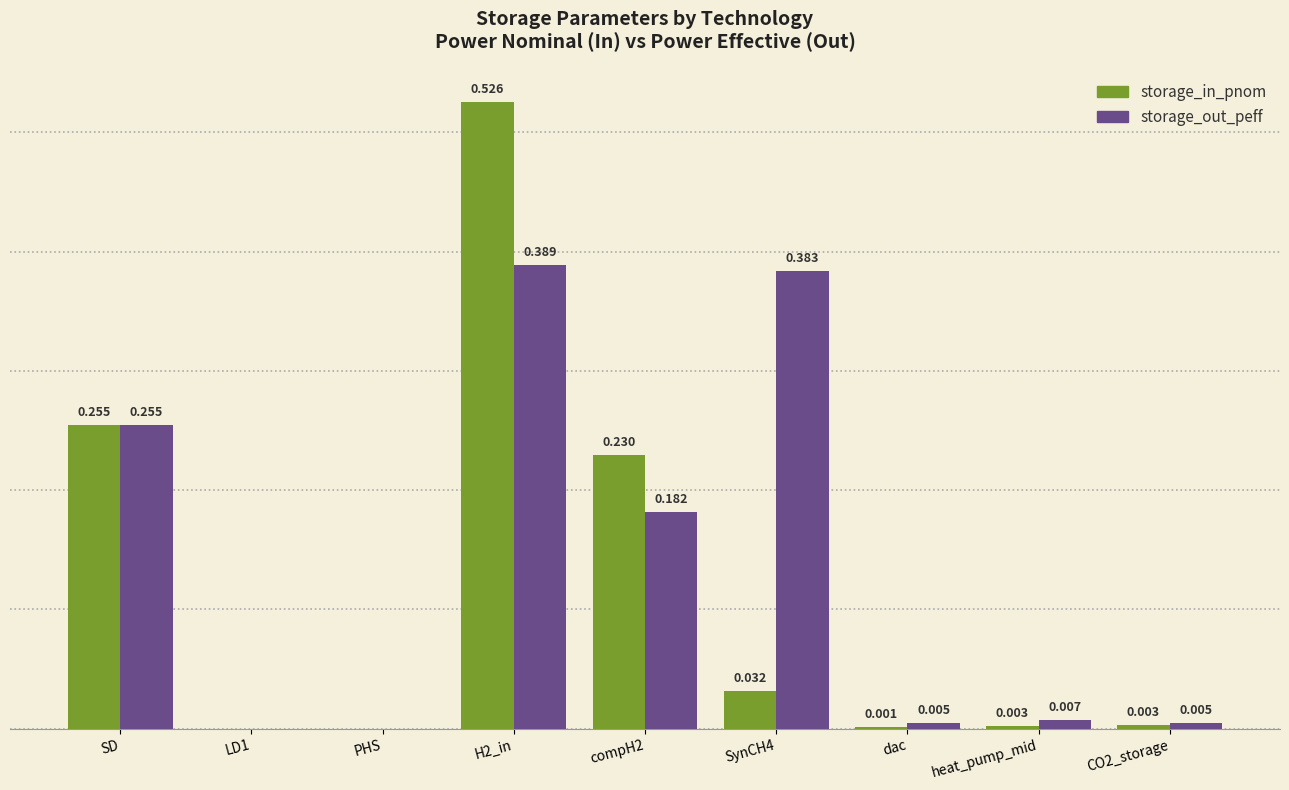

Is the value of storage_in_pnom at PHS greater than the value of storage_out_peff at CO2_storage?

No